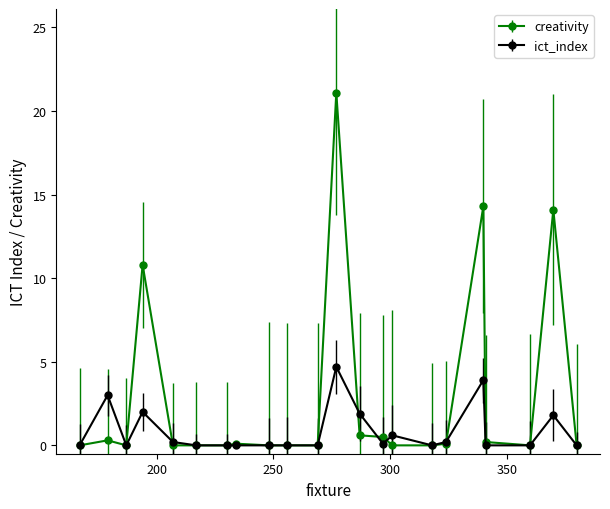

List the series in order of their overall mean, lowest first.

ict_index, creativity